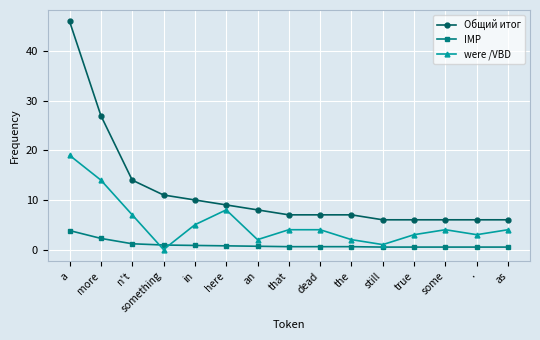

Which series has the widest spread of values?

Общий итог